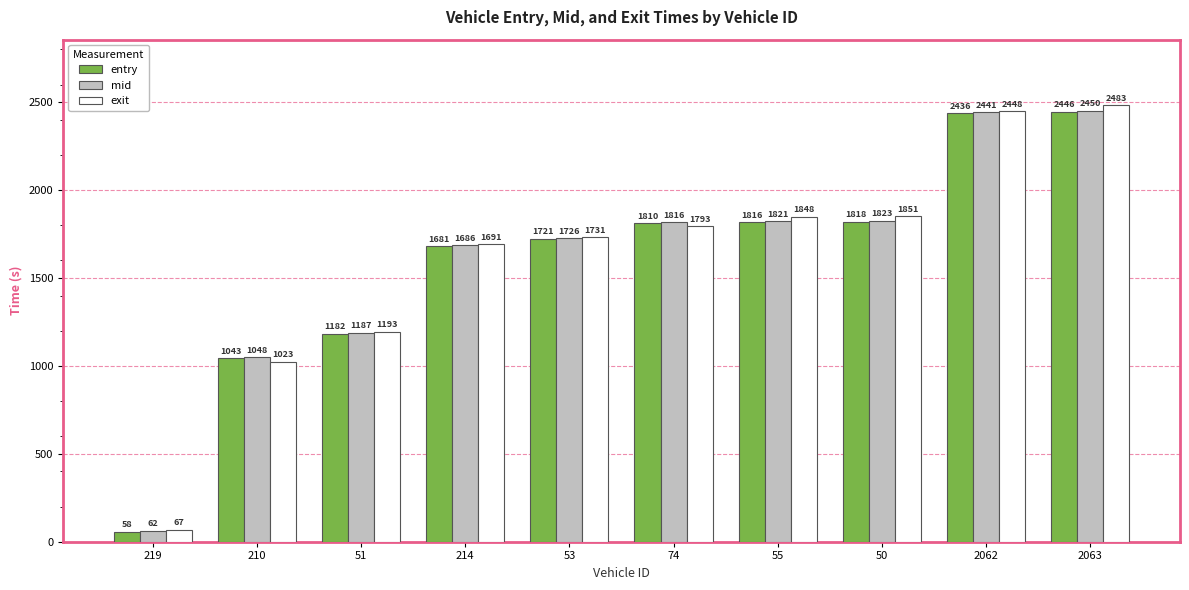

What position from the left is 50?

8